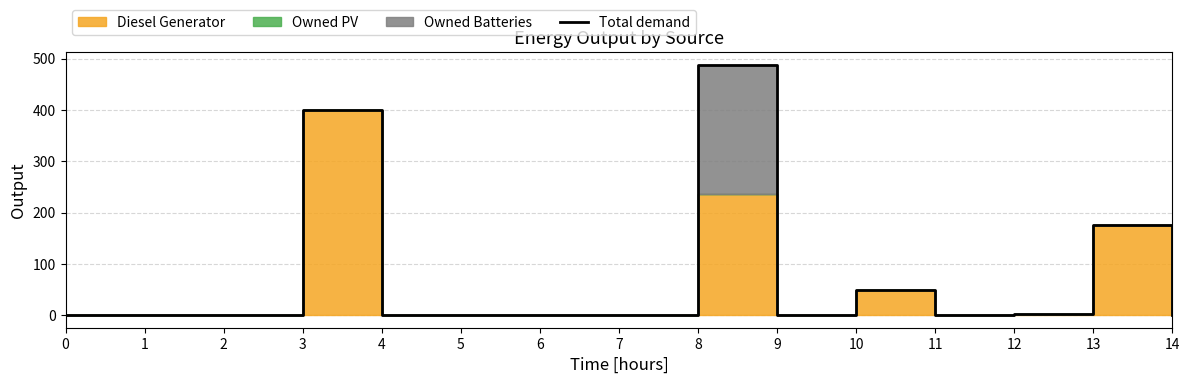

List the labels in order of value, smallest first.

0, 1, 2, 4, 5, 6, 7, 9, 11, 14, 12, 10, 13, 3, 8